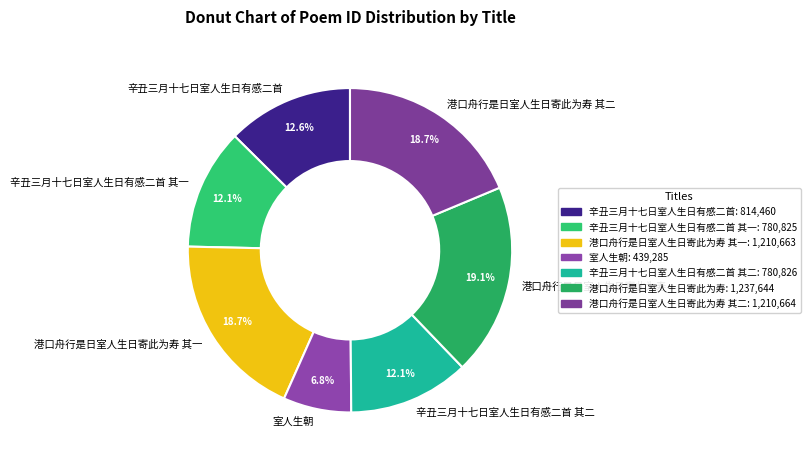

To the nearest percent, what is the difference between the 港口舟行是日室人生日寄此为寿 其二 and 室人生朝 slice percentages?

12%